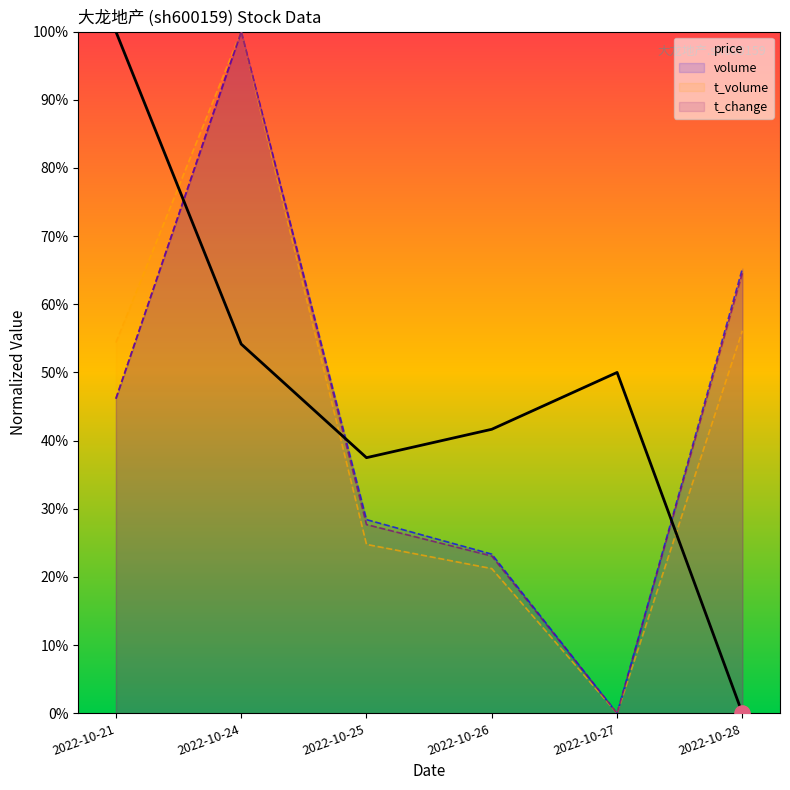

What is the total value across all series at 2022-10-28?

1.9